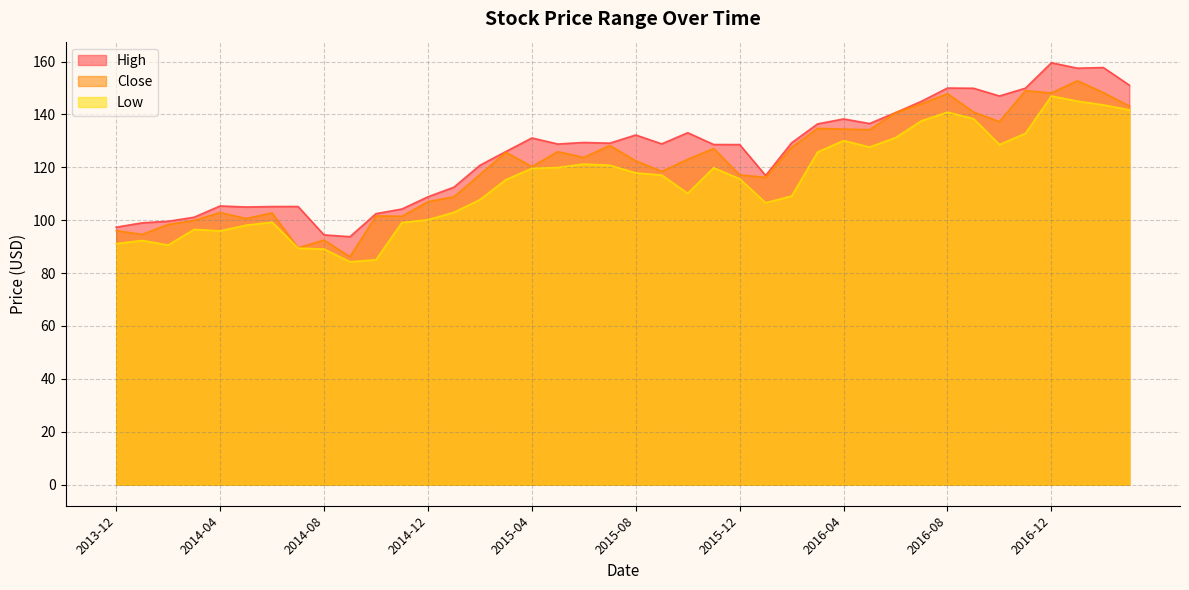

At which category does Low reach its first local valley?

2014-02